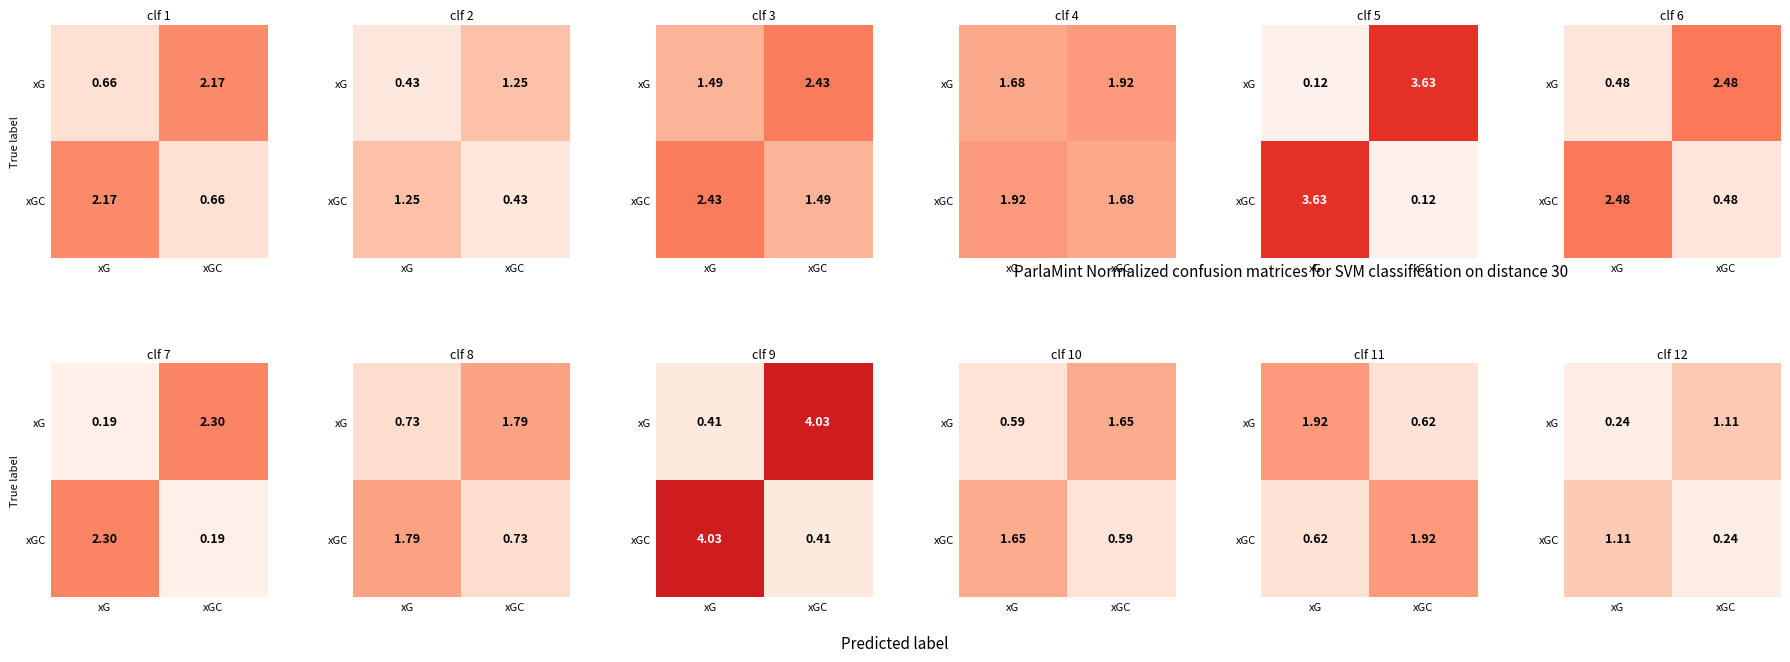

Is it true that xG equals 0.4 at xG?

False